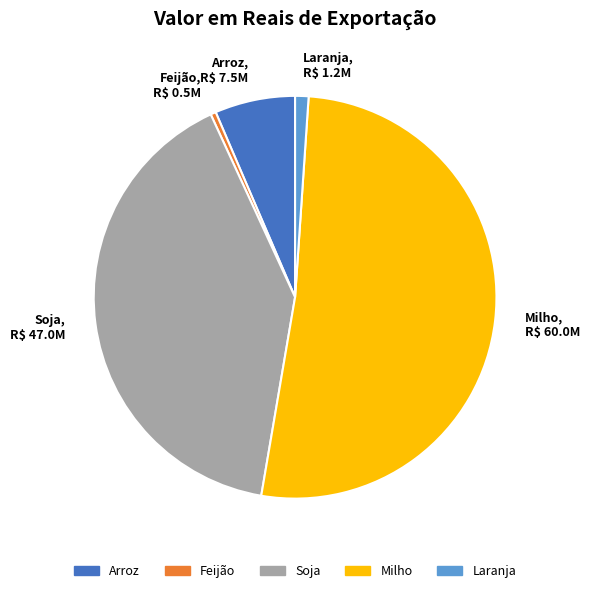

True or false: Laranja accounts for 6% of the total.

False